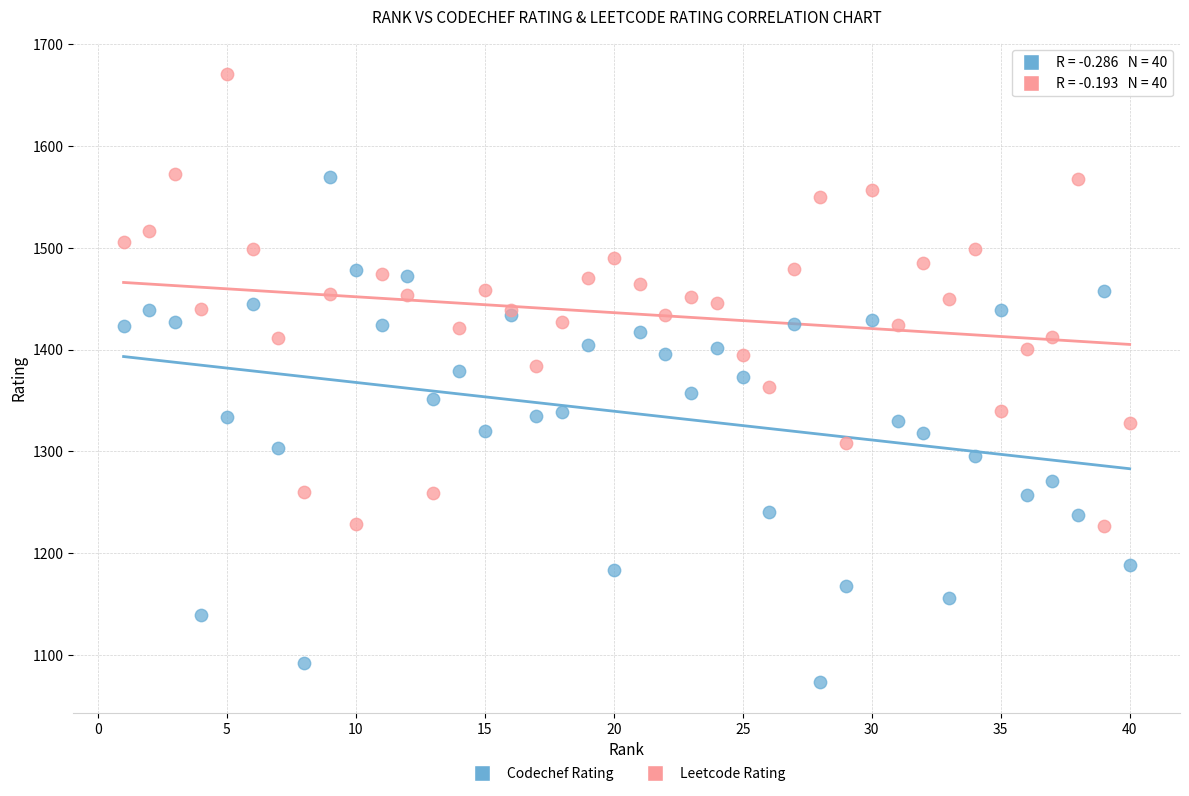

What is the X range (max minus min) for the scatter plot?

39